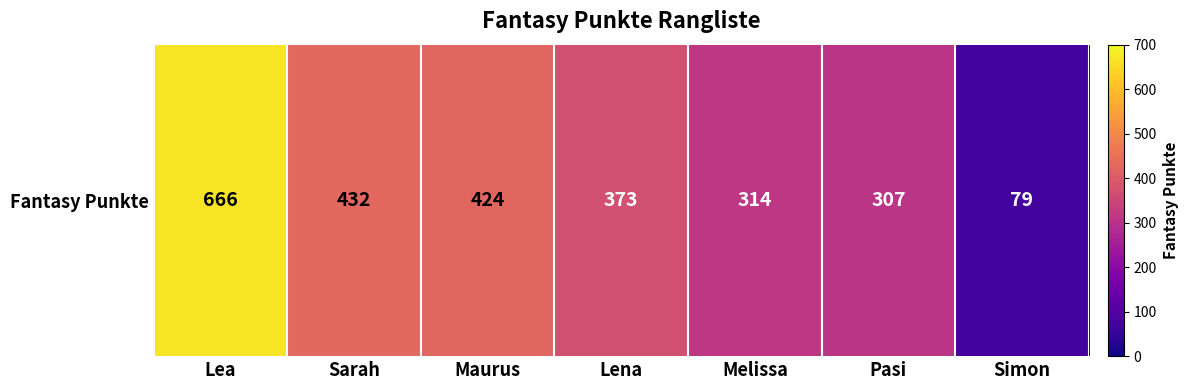

The chart shows a value of 424 at Maurus. True or false?

True